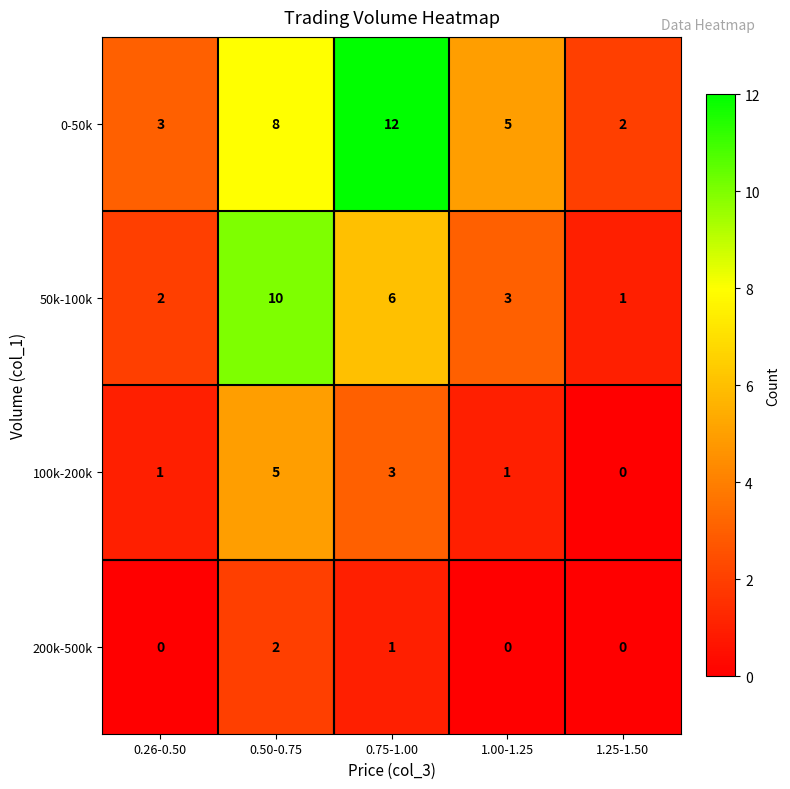

Rank the series at 0.26-0.50 from highest to lowest value.

0-50k, 50k-100k, 100k-200k, 200k-500k